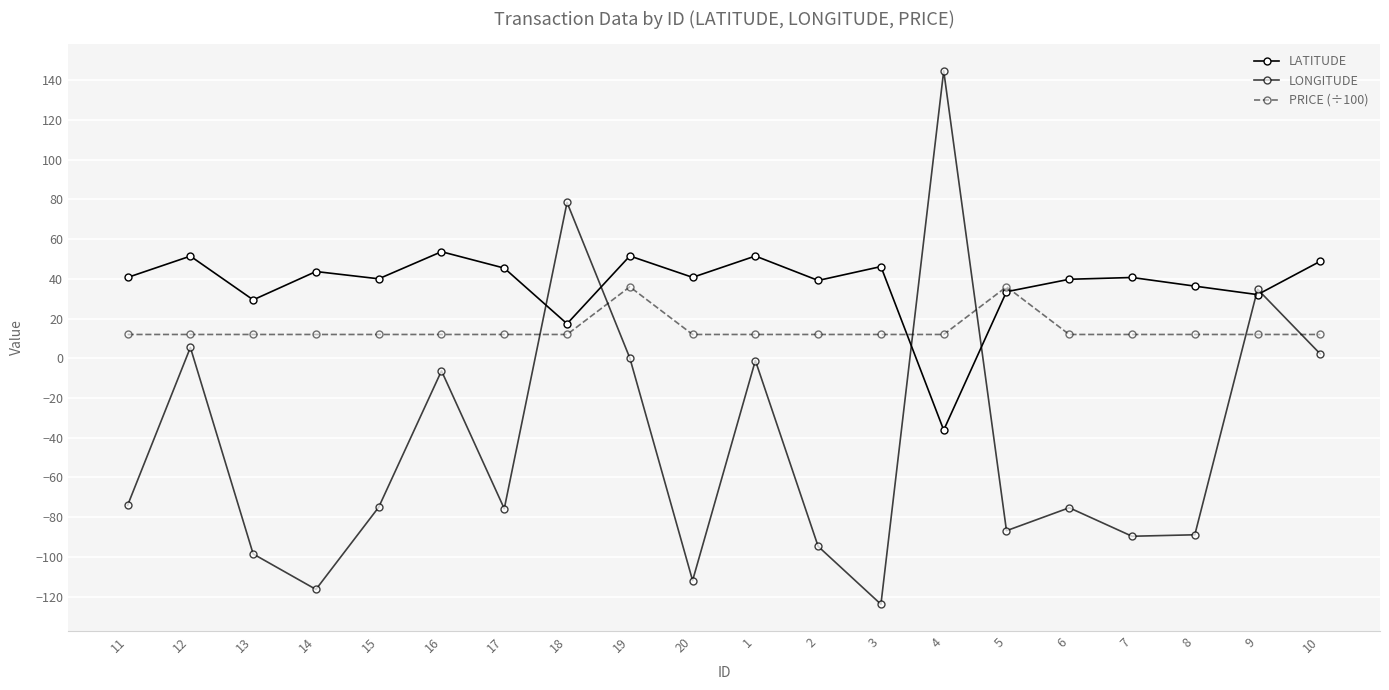

Reading left to right, what are all the values shown in this chart?

LATITUDE: 40.7	51.5	29.4	43.7	40.0	53.7	45.4	17.4	51.5	40.8	51.5	39.2	46.2	-36.1	33.5	39.8	40.7	36.3	32.1	48.9
LONGITUDE: -74.0	5.5	-98.5	-116.4	-75.0	-6.3	-75.7	78.5	0.1	-111.9	-1.1	-94.7	-123.8	144.8	-86.8	-75.2	-89.6	-88.9	34.8	2.1
PRICE (÷100): 12.0	12.0	12.0	12.0	12.0	12.0	12.0	12.0	36.0	12.0	12.0	12.0	12.0	12.0	36.0	12.0	12.0	12.0	12.0	12.0